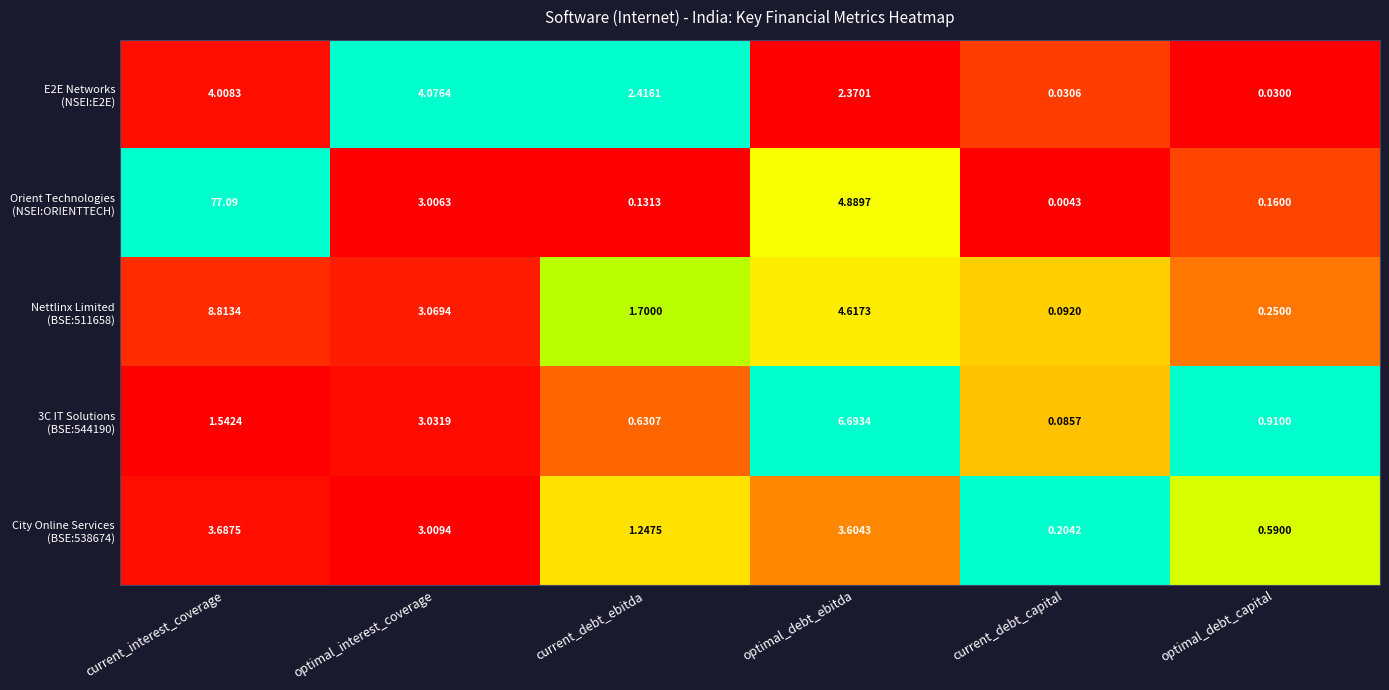

Which label corresponds to the largest value in the chart?

current_interest_coverage